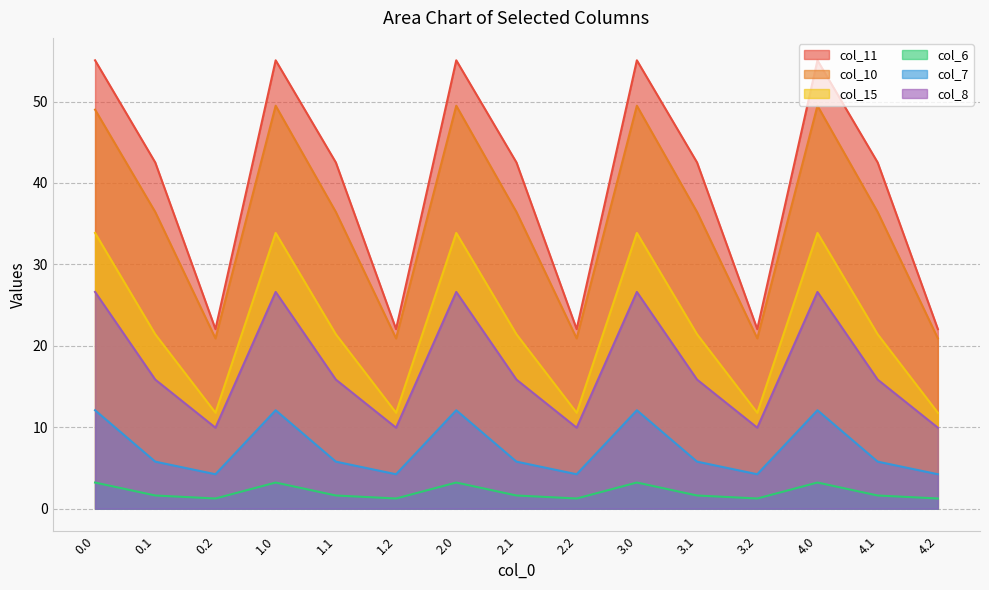

Which has a higher value, 3.1 or 3.2?

3.1